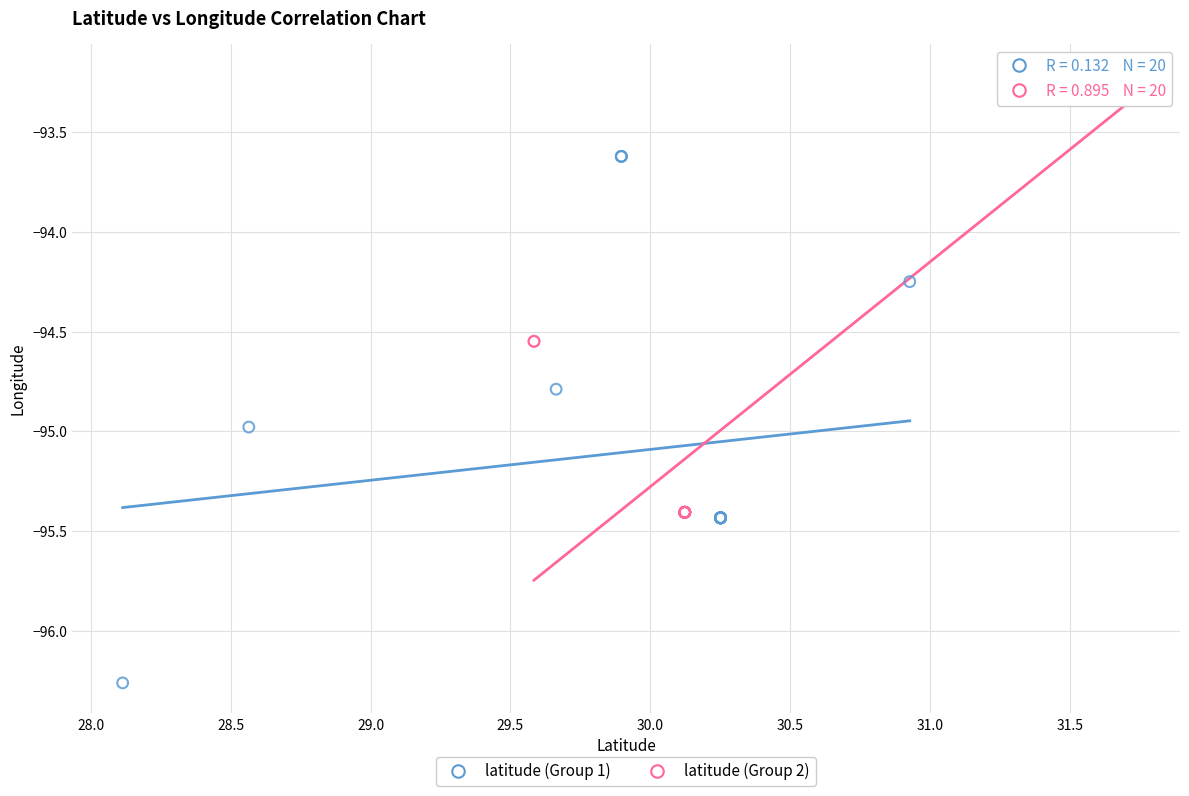

Which series contains the highest Y value?

latitude (Group 2)